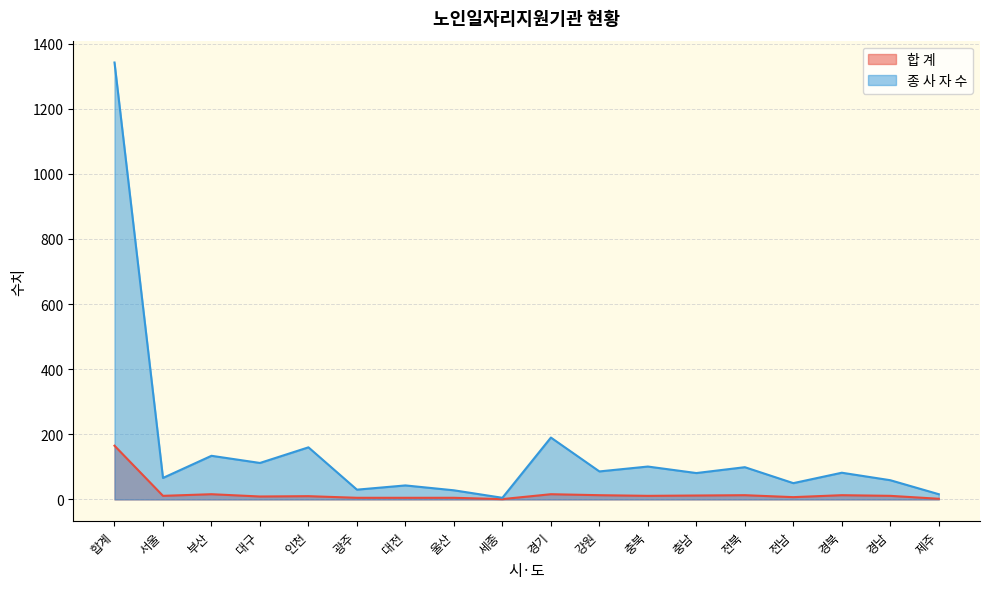

What position from the right is 서울?

17